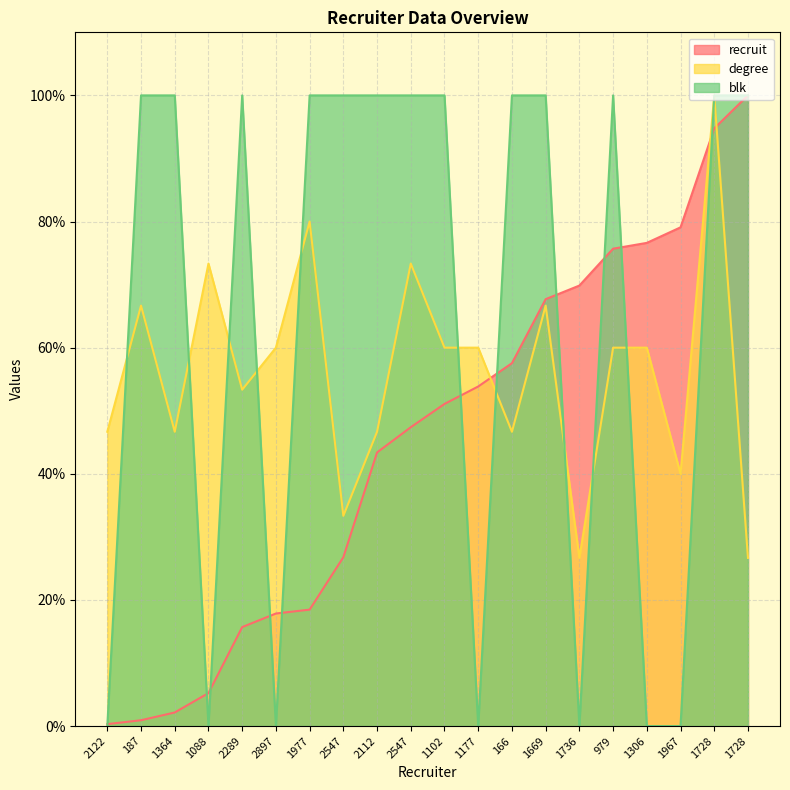

Does the chart have visible grid lines?

Yes